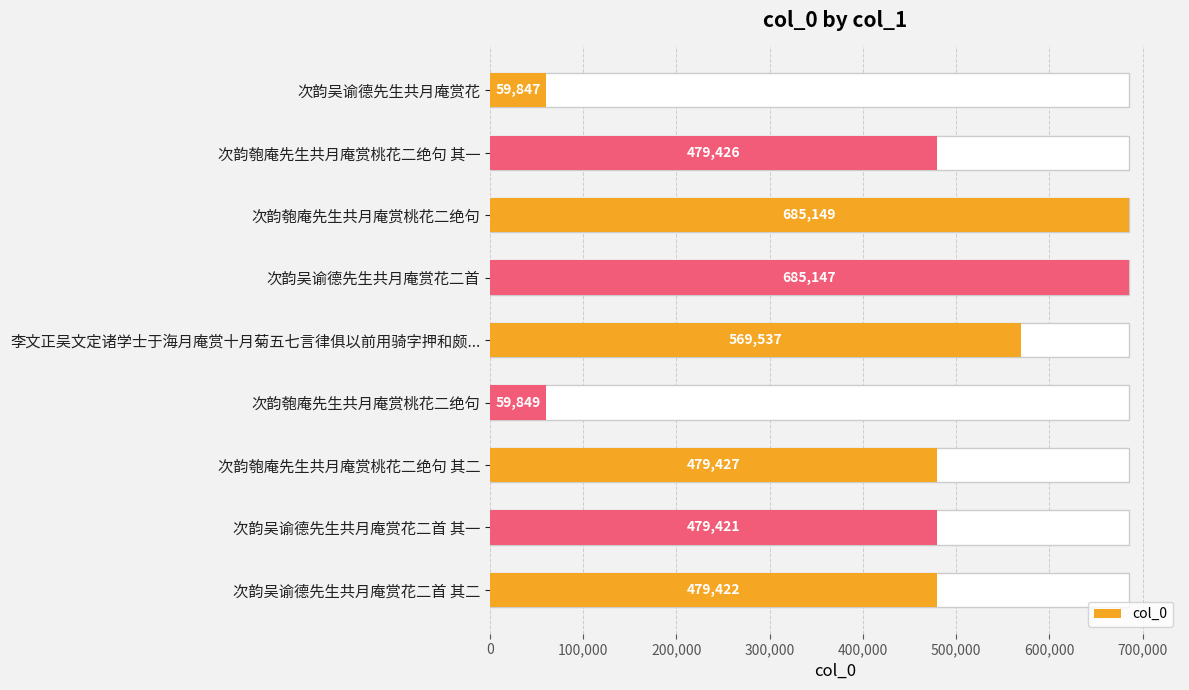

How many data points does each series have?

9